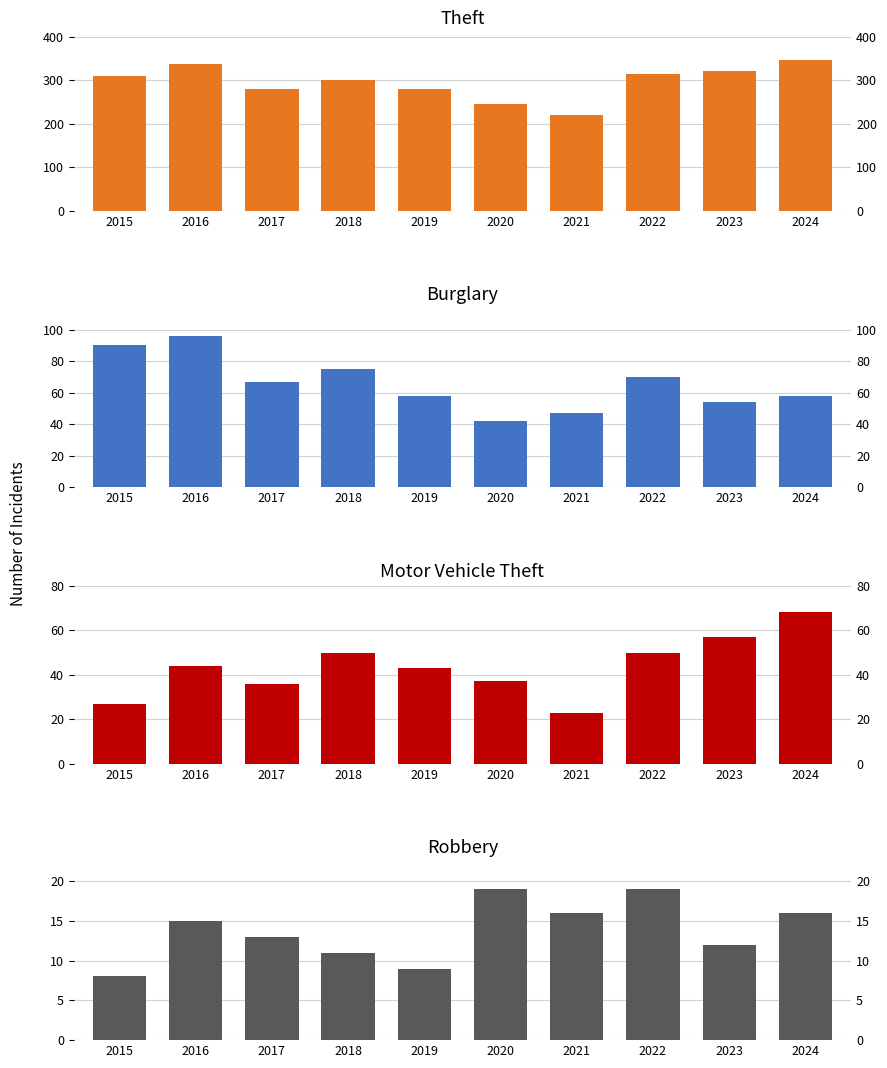

True or false: Robbery has a value of 27 at 2020.

False